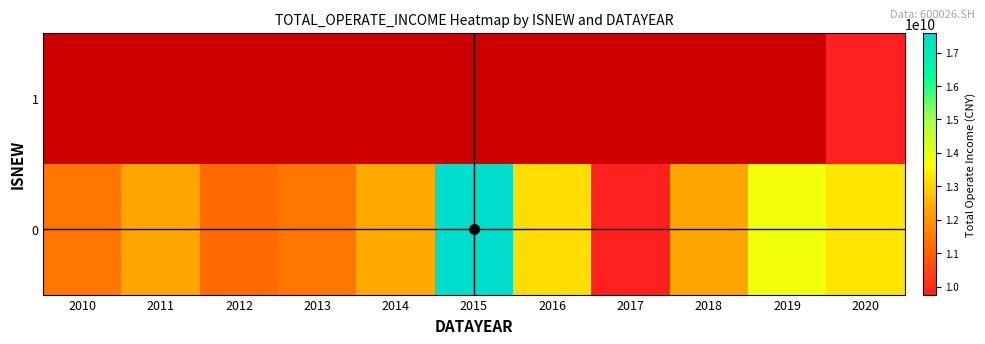

Which has a higher value, 2015 or 2017?

2015